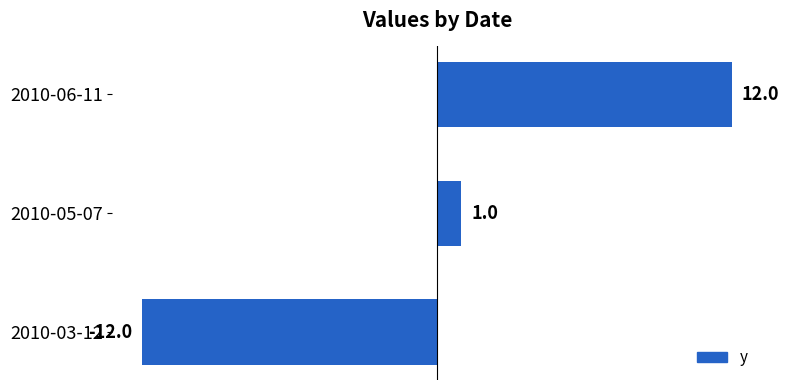

Reading top to bottom, what are all the values shown in this chart?

12	1	-12